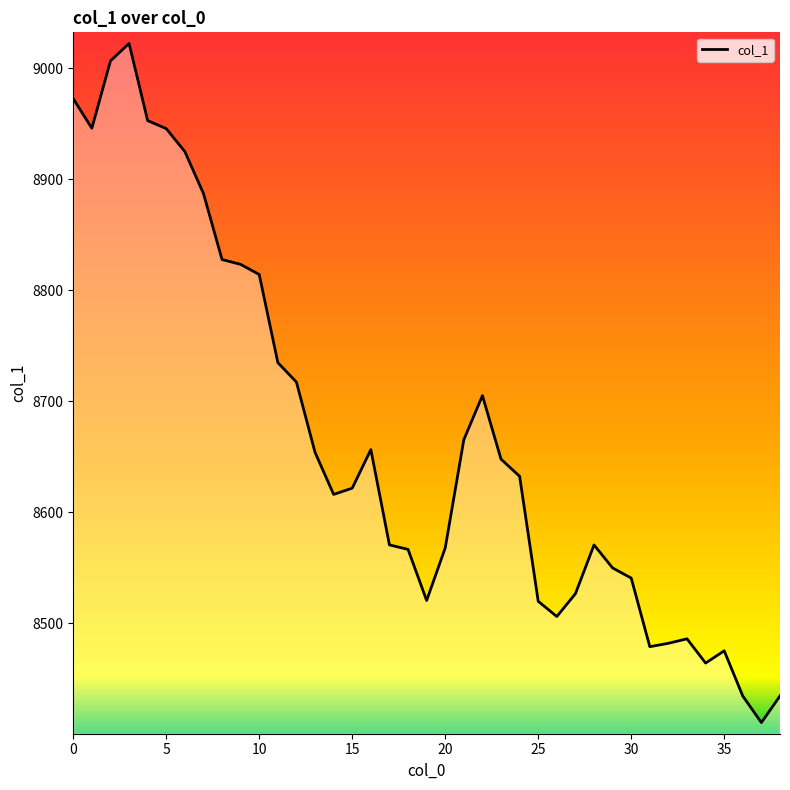

How many lines are shown in the chart?

1